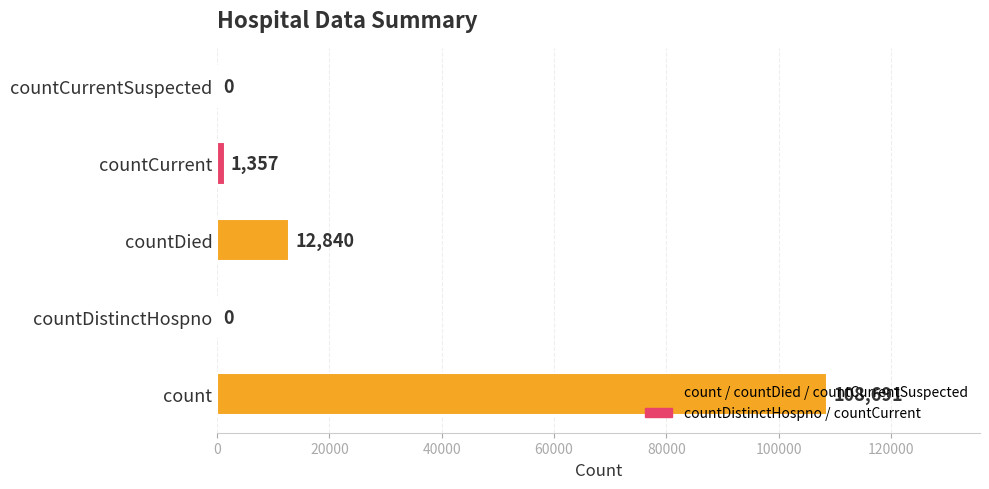

Are the bars horizontal?

Yes